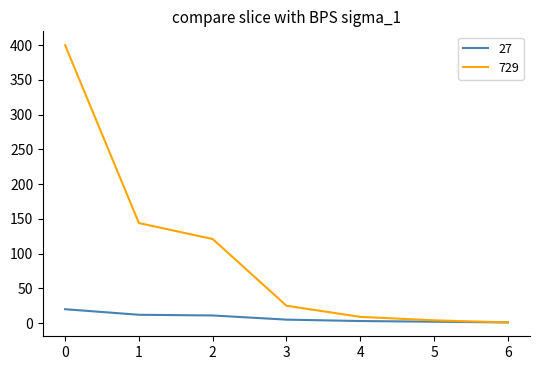

What is the maximum value shown in the chart?

400